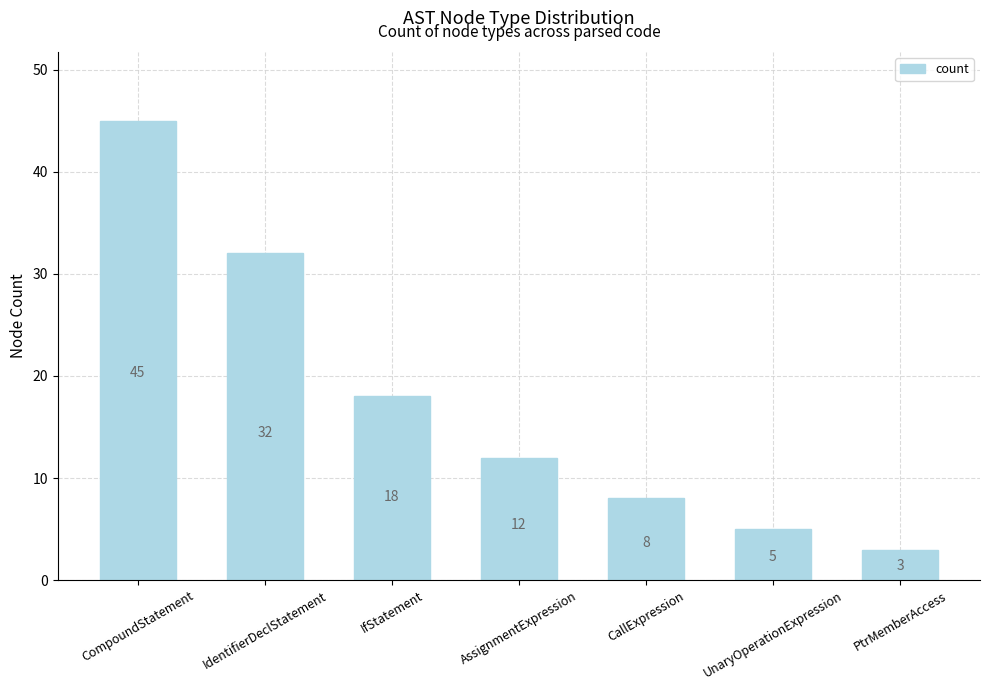

Reading left to right, what are all the values shown in this chart?

45	32	18	12	8	5	3